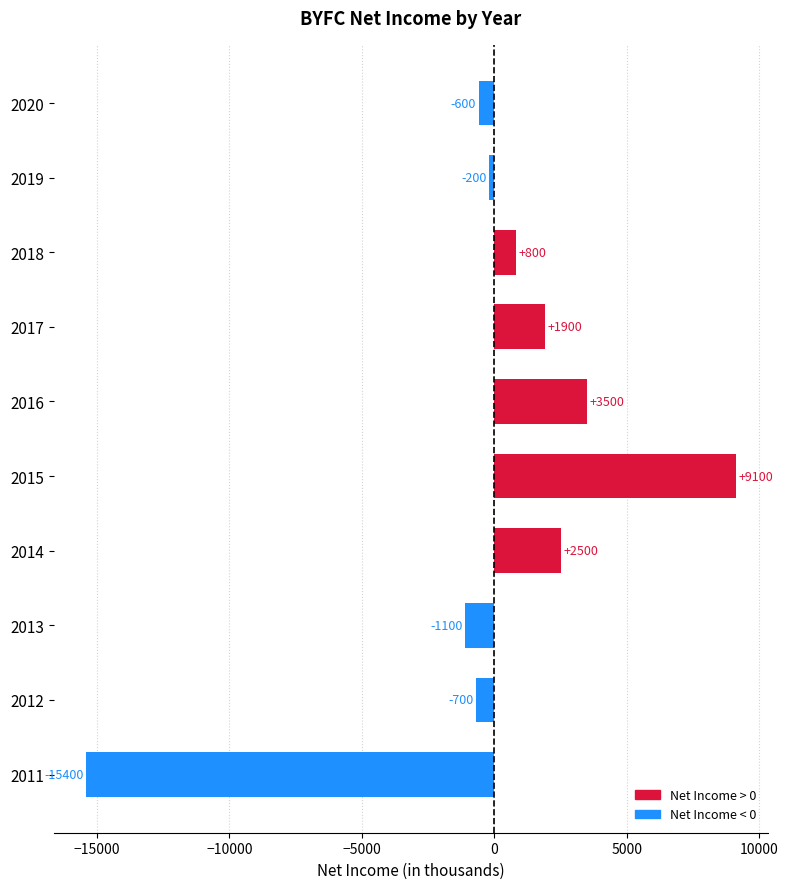

Is it true that the value at 2014 is 3322?

False